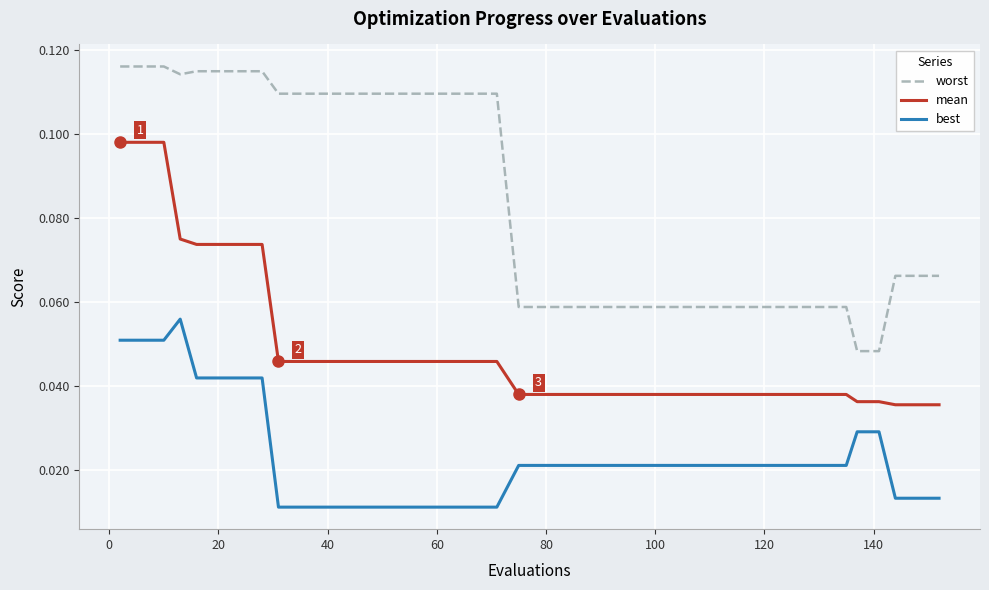

At how many categories does at least one series exceed 0?

40